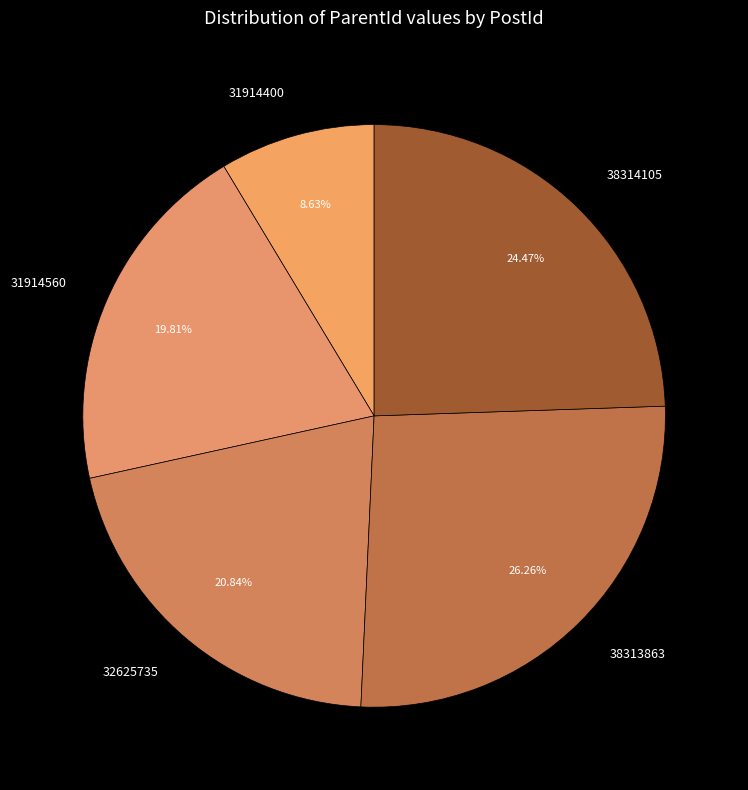

How many segments does this pie chart have?

5